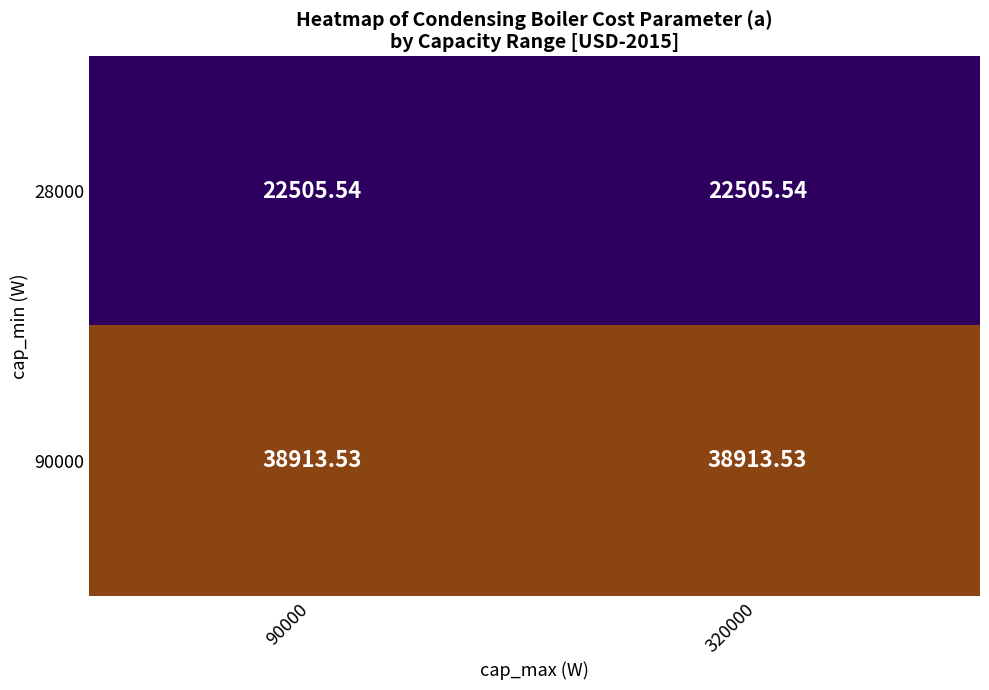

How many data points does each series have?

2